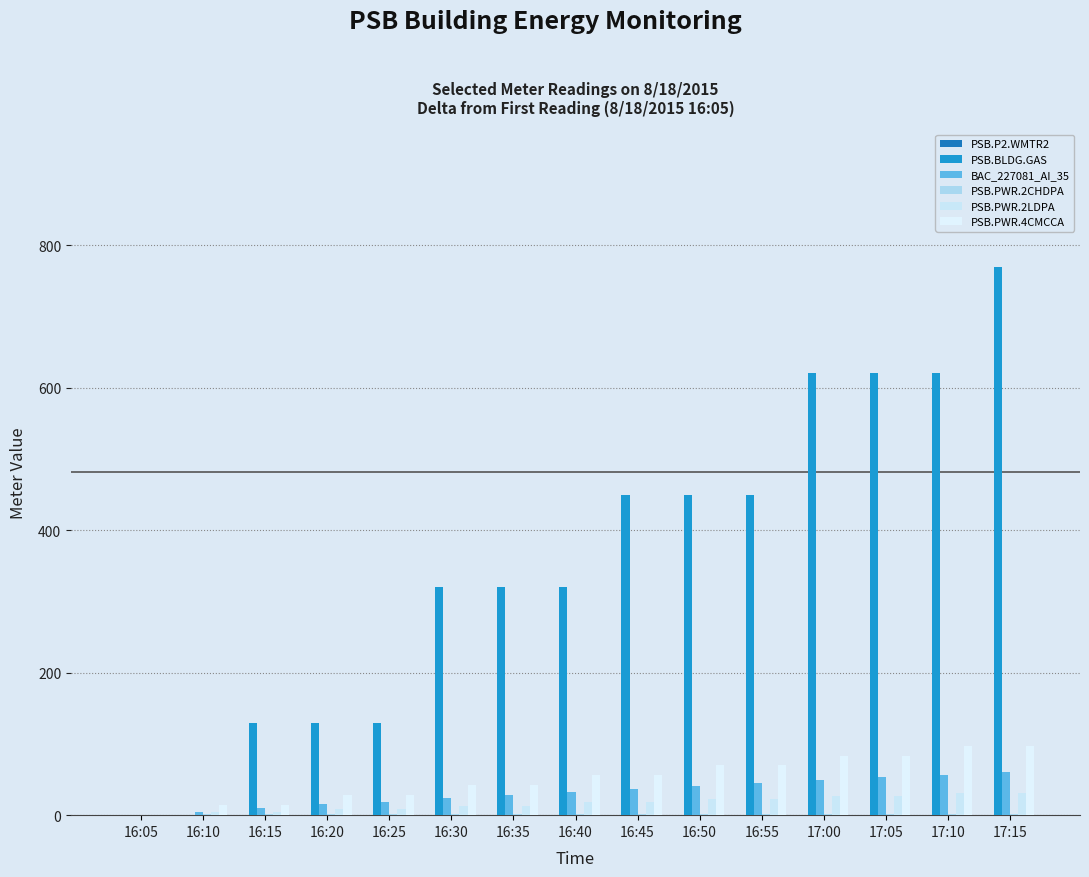

Is it true that PSB.BLDG.GAS equals 620 at 17:10?

True